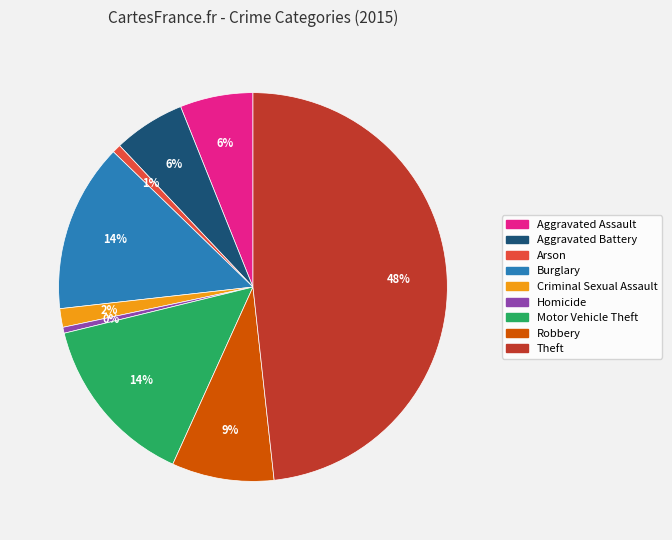

To the nearest percent, what is the combined percentage of Arson and Burglary?

15%